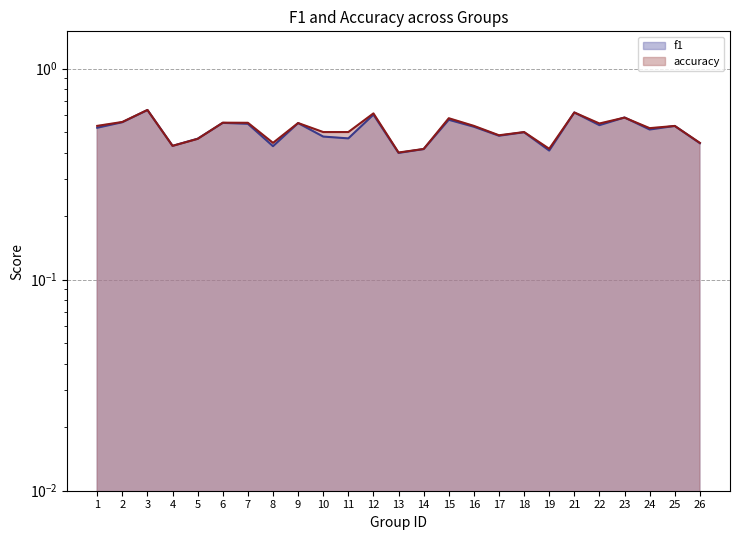

Which has a higher value, 1 or 18?

1